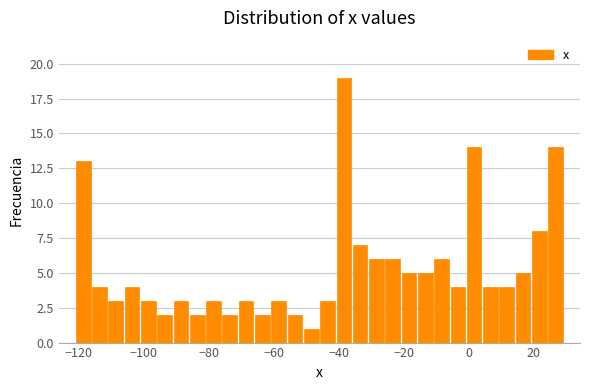

Around what value on the x-axis is the tallest bar? Give the approximate position of its centre, as read against the axis.

-38